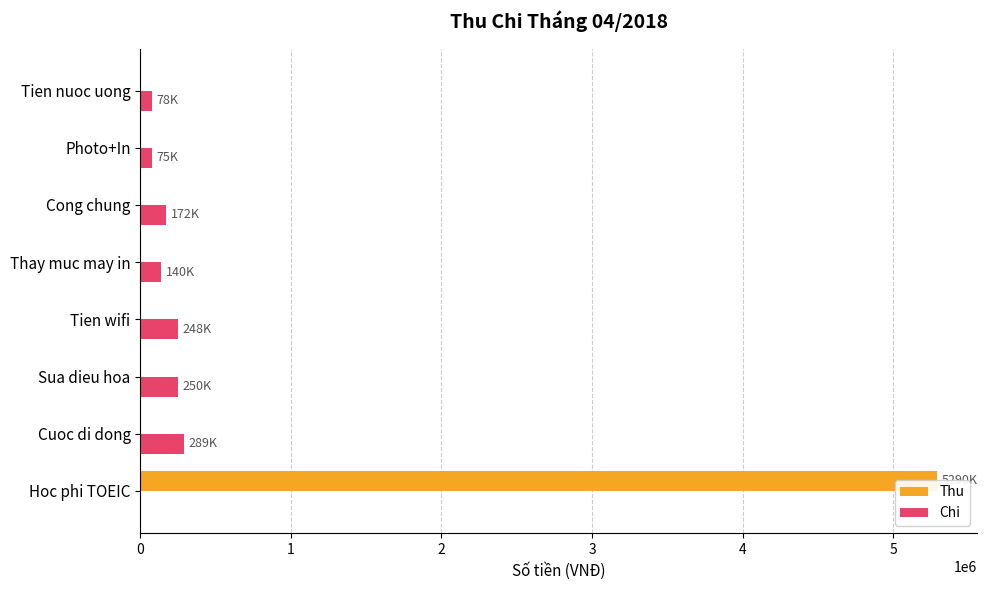

Which series changed the most between Cuoc di dong and Tien nuoc uong?

Chi